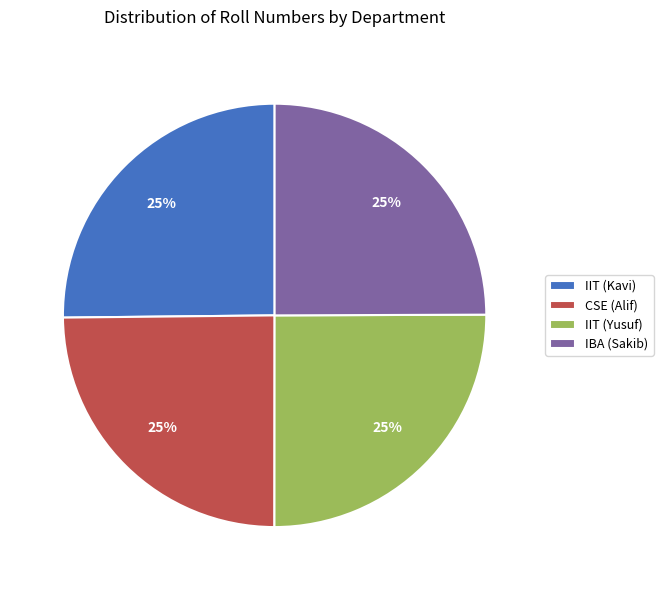

What percentage is the IIT (Kavi) slice, to the nearest percent?

25%